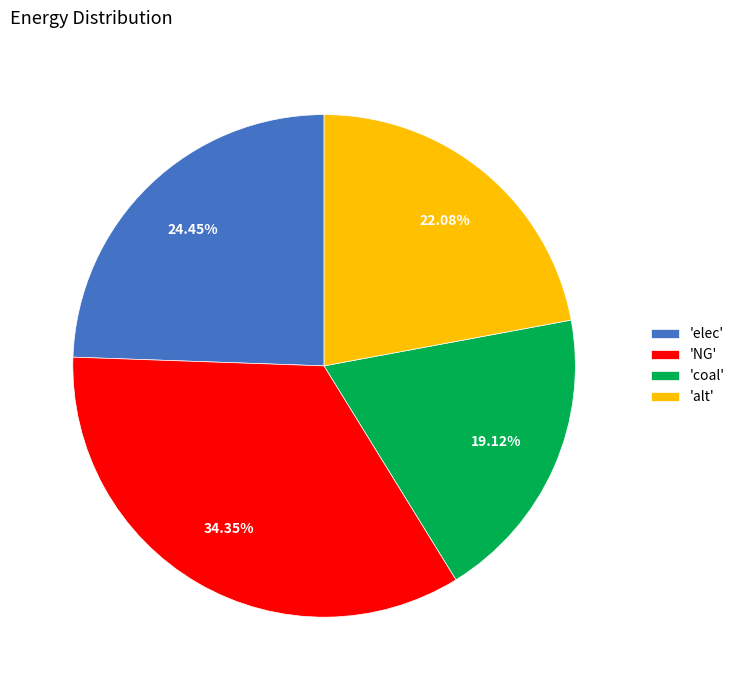

Combined, do 'coal' and 'alt' account for over 50%?

No